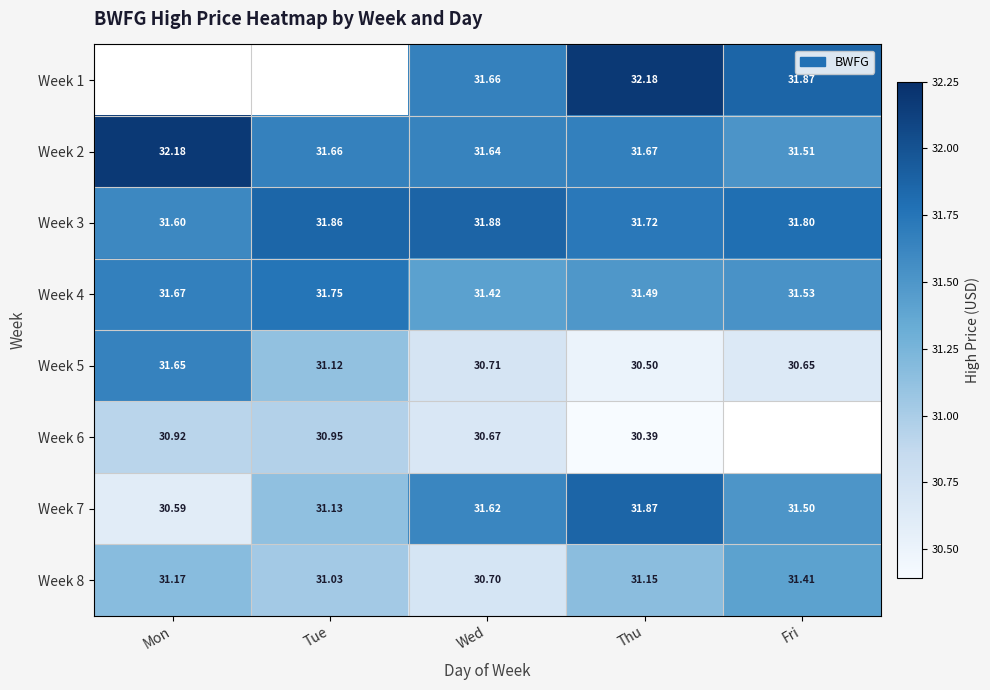

At which label does Week 4 reach its peak?

Tue